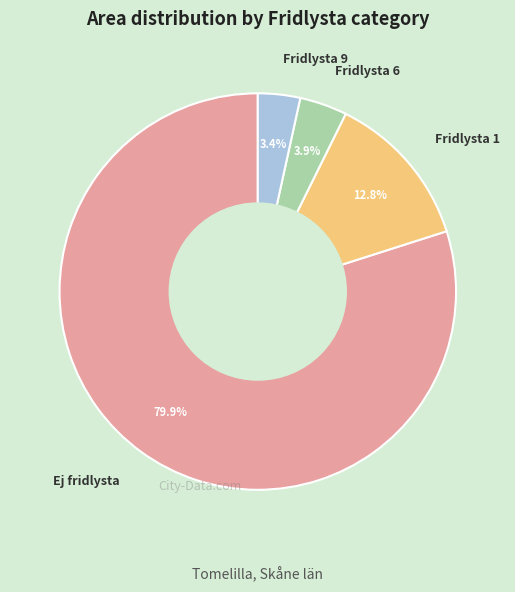

Is there a majority slice in this chart?

Yes